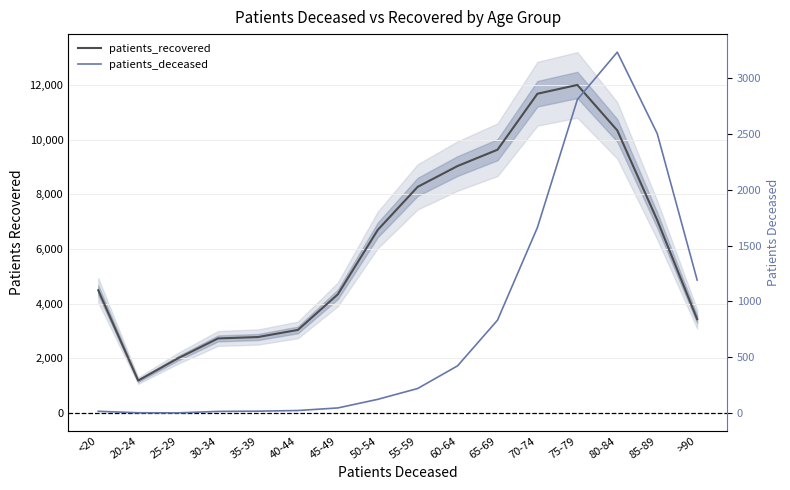

How many data points in patients_deceased are above 221?

7